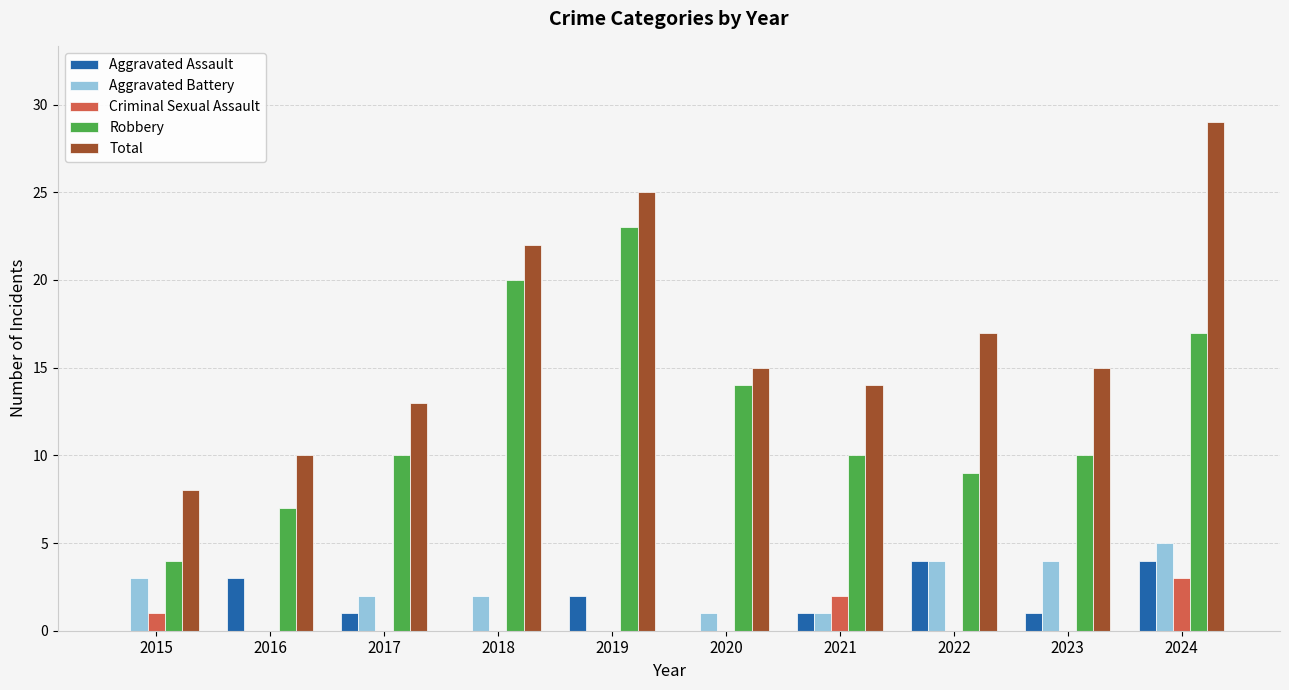

Reading right to left, what are all the values shown in this chart?

Aggravated Assault: 4	1	4	1	0	2	0	1	3	0
Aggravated Battery: 5	4	4	1	1	0	2	2	0	3
Criminal Sexual Assault: 3	0	0	2	0	0	0	0	0	1
Robbery: 17	10	9	10	14	23	20	10	7	4
Total: 29	15	17	14	15	25	22	13	10	8